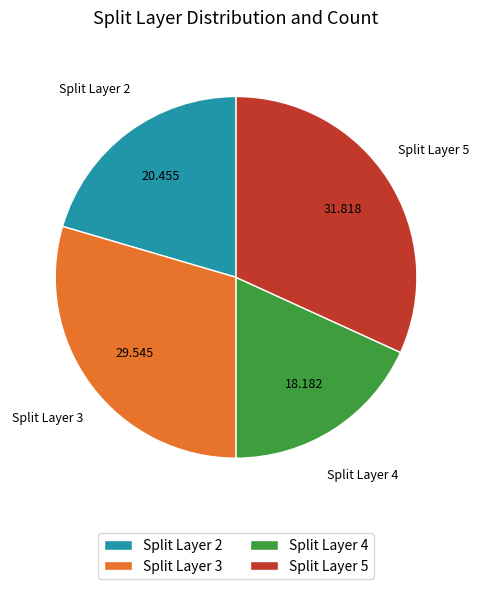

Which category has the smallest portion of the pie?

Split Layer 4